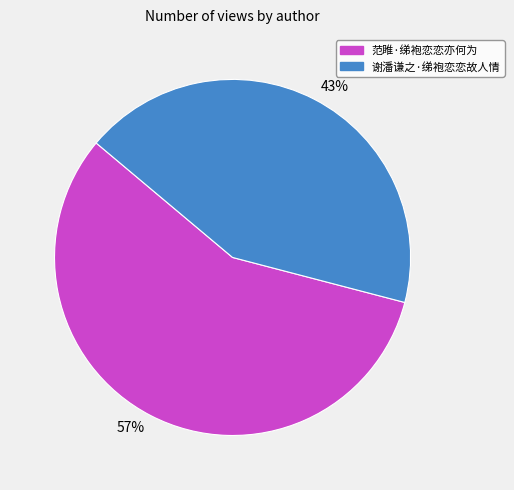

Approximately how many times larger is the value at 43% compared to 57%?

0.8